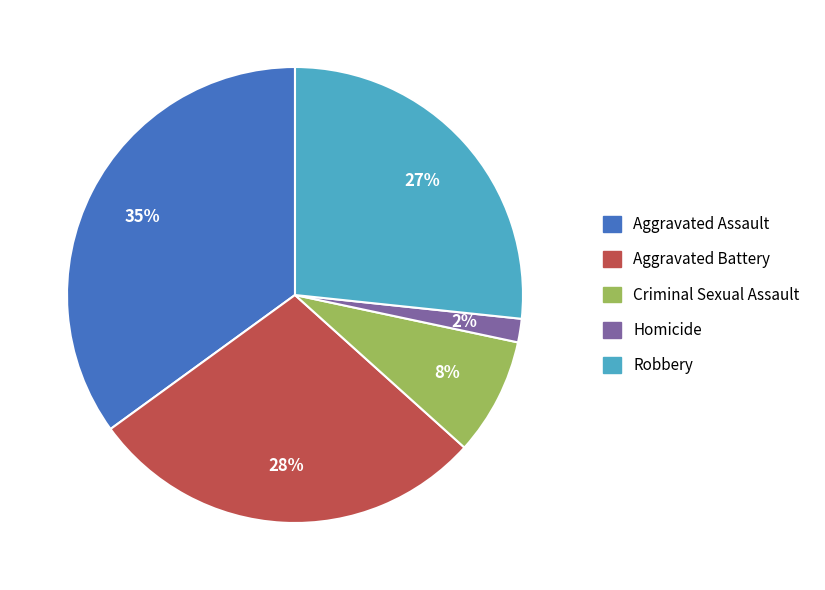

Is the sum of Aggravated Assault and Criminal Sexual Assault greater than half?

No